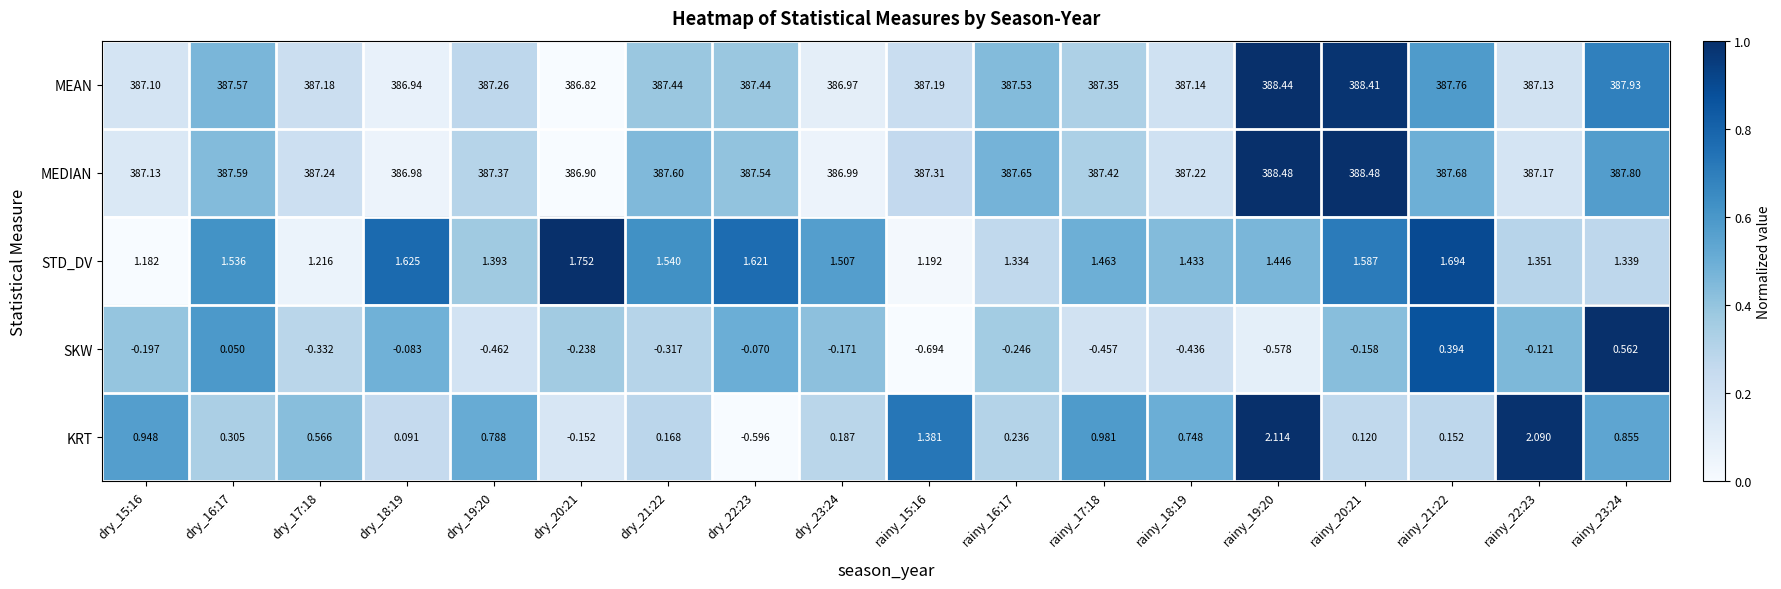

List the series in order of their peak value, highest first.

MEDIAN, MEAN, KRT, STD_DV, SKW